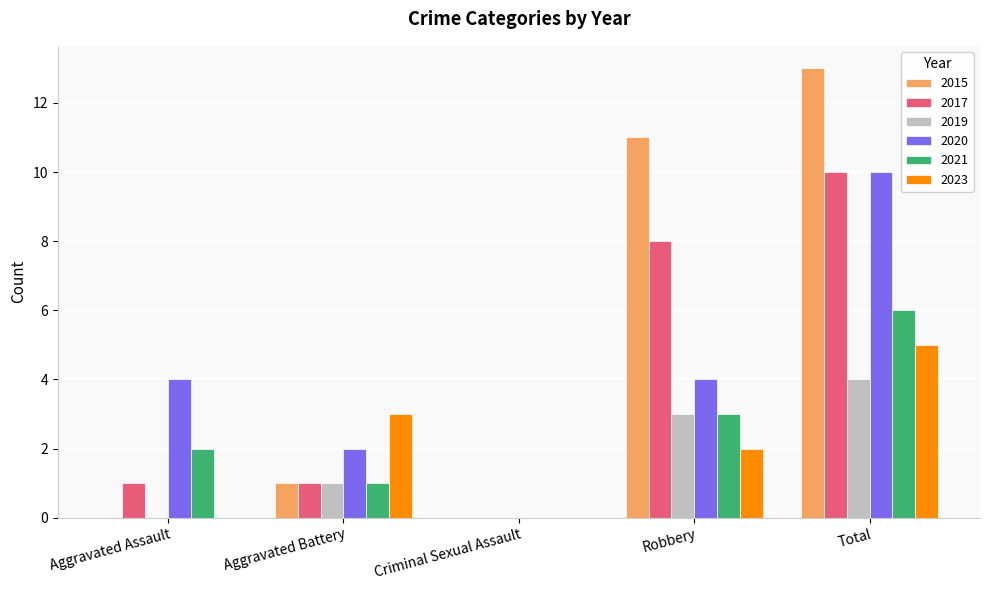

At which category is the sum across all series the highest?

Total